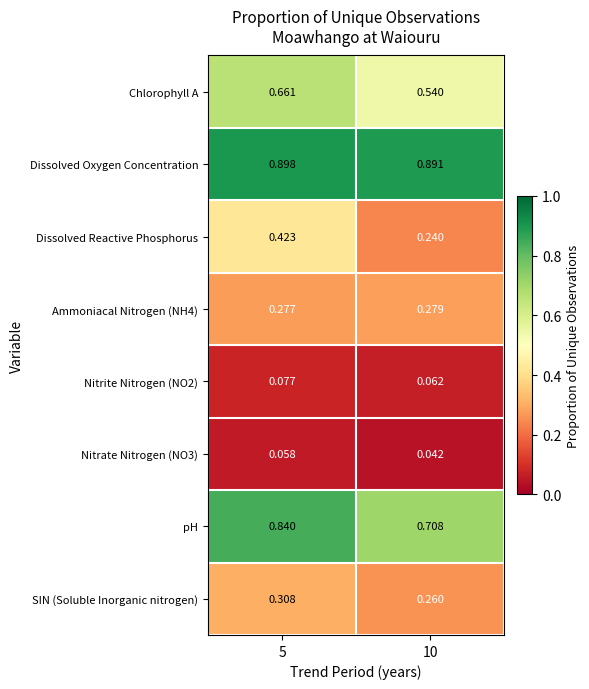

Between 5 and 10, which series saw the biggest shift?

Dissolved Reactive Phosphorus